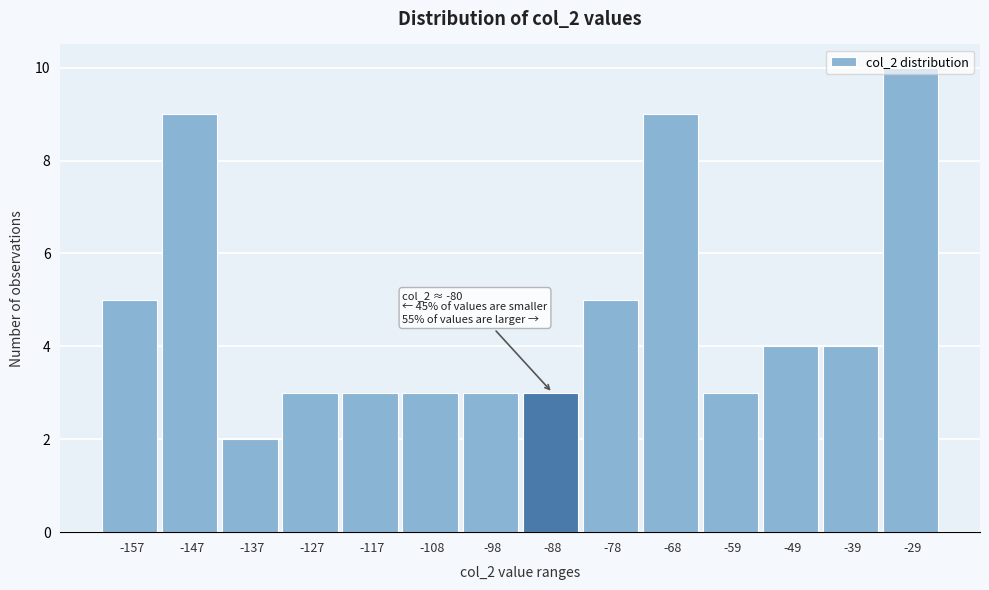

What is the value of the 8th bar from the left?

3